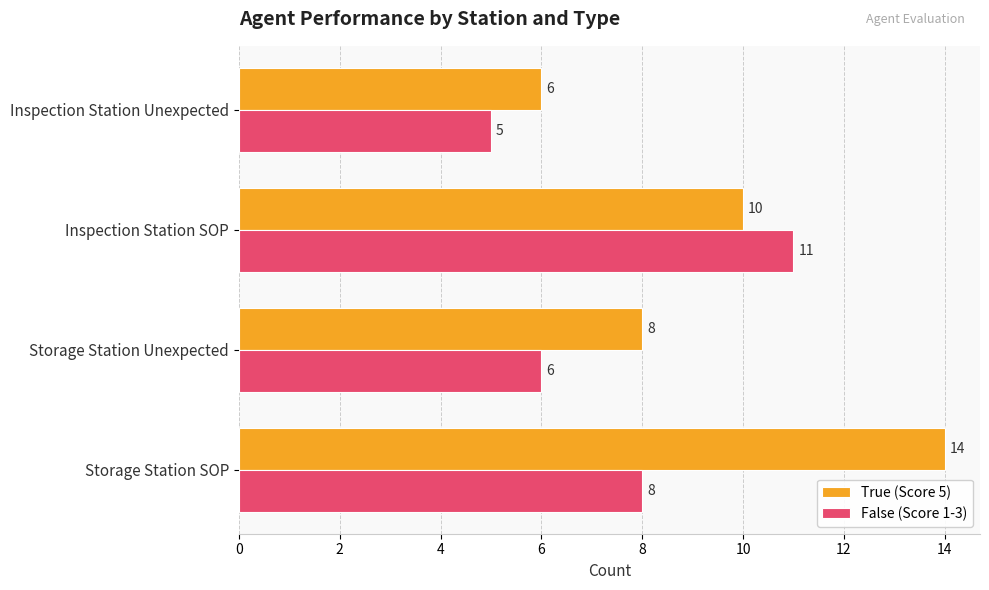

At Storage Station Unexpected, list the series in order from largest to smallest.

True (Score 5), False (Score 1-3)